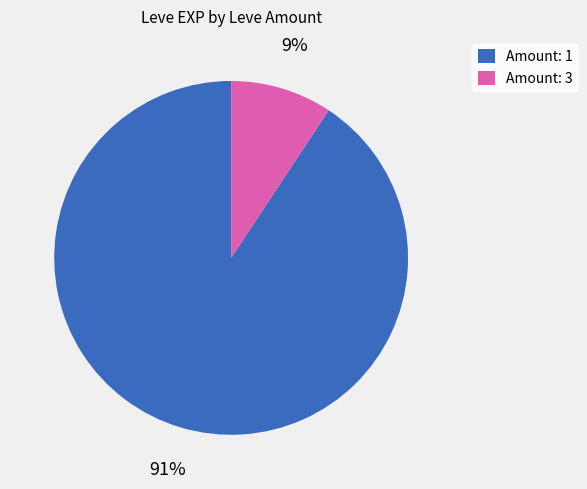

To the nearest percent, what is the combined percentage of Amount: 1 and Amount: 3?

100%